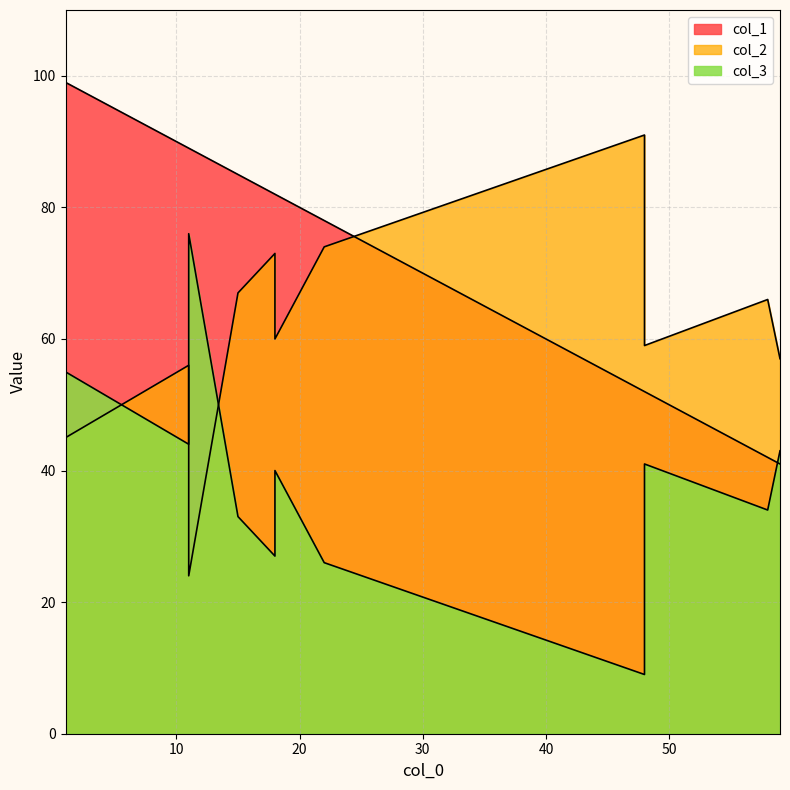

The value of col_2 at 18 is 73. True or false?

True